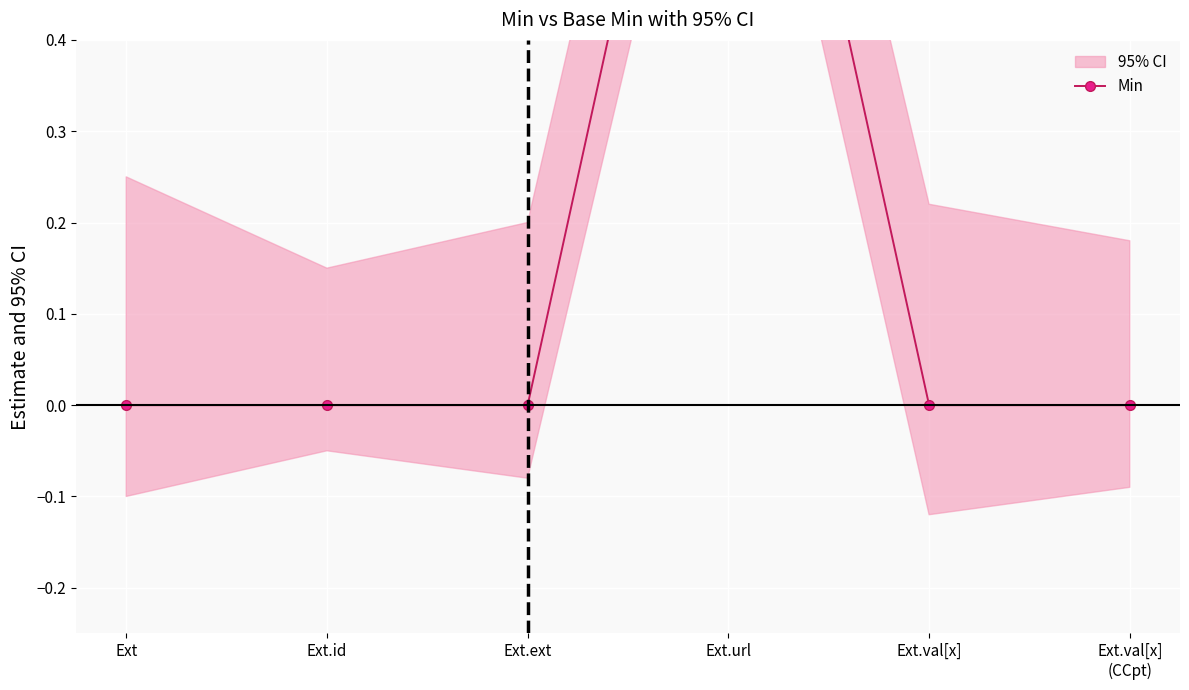

True or false: there are more than 2 points higher than both neighbors.

False